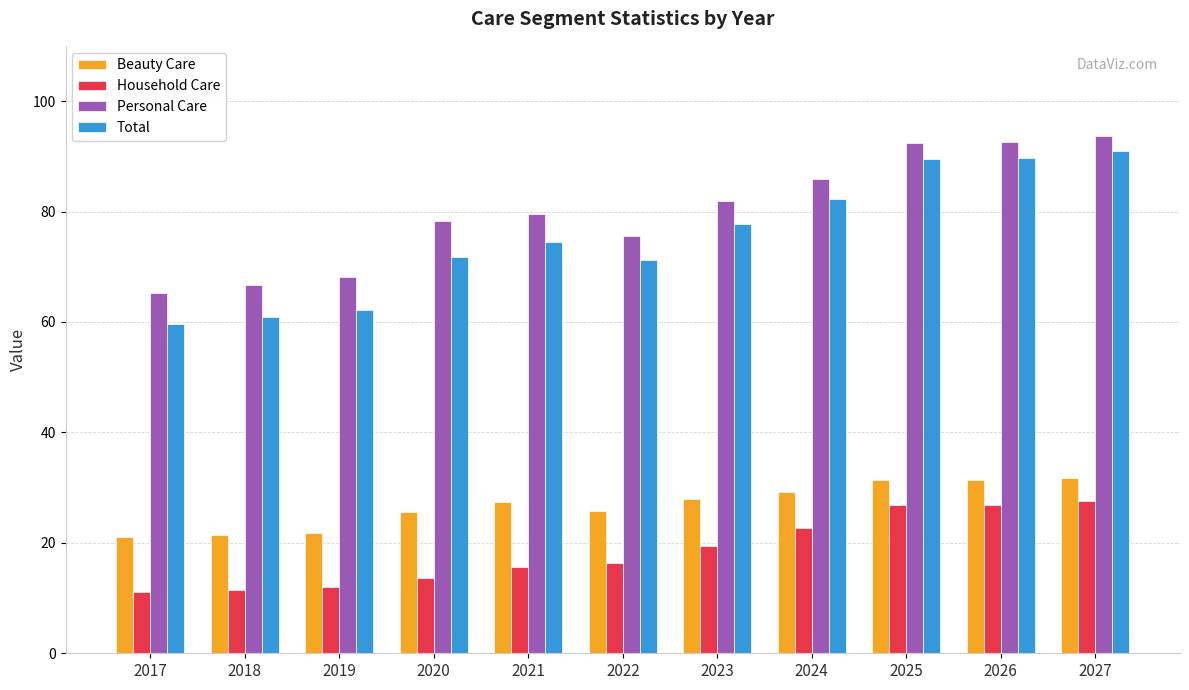

Between 2019 and 2021, which series saw the biggest shift?

Total